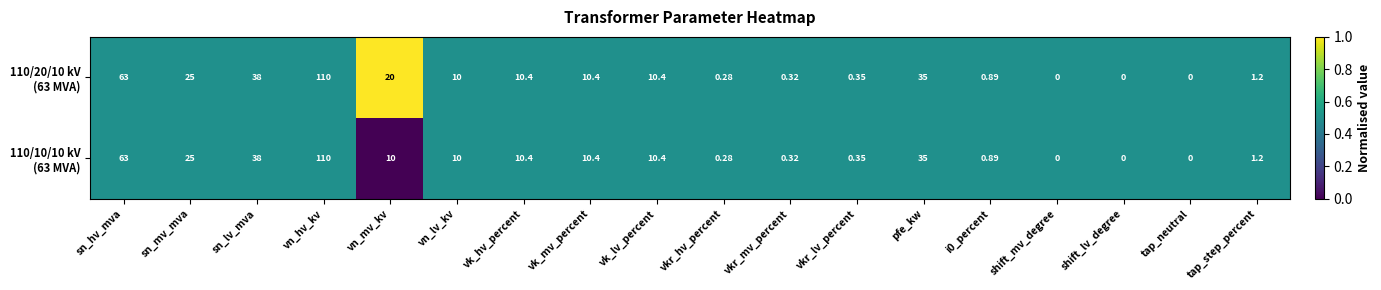

At which category is the sum across all series the highest?

vn_hv_kv